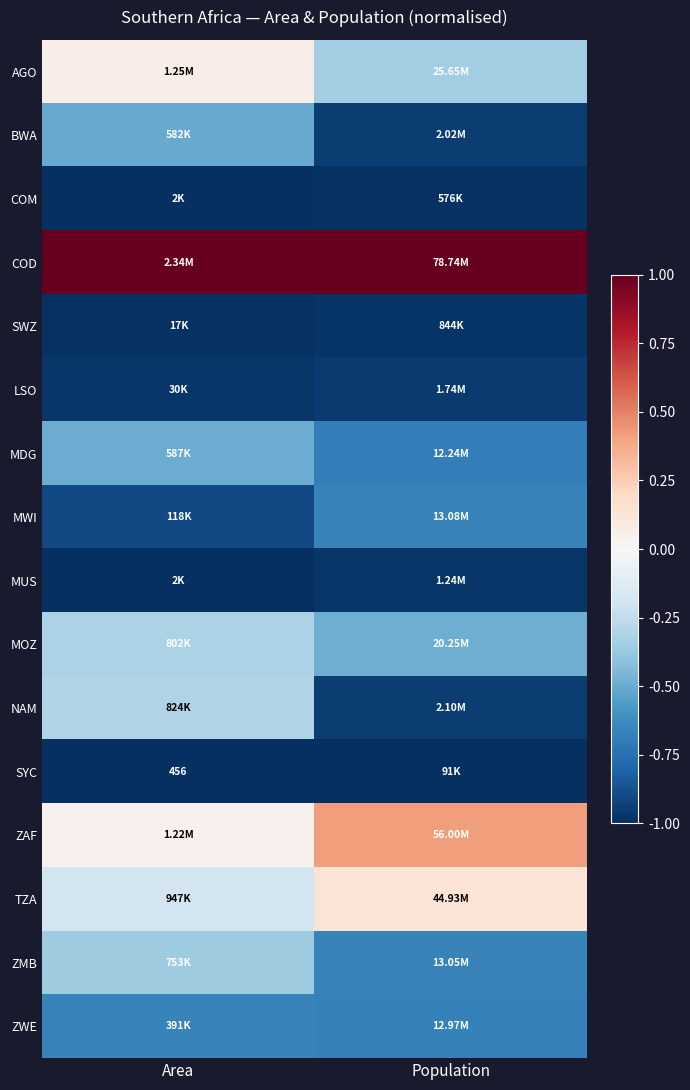

Which series has the largest total across all categories?

COD